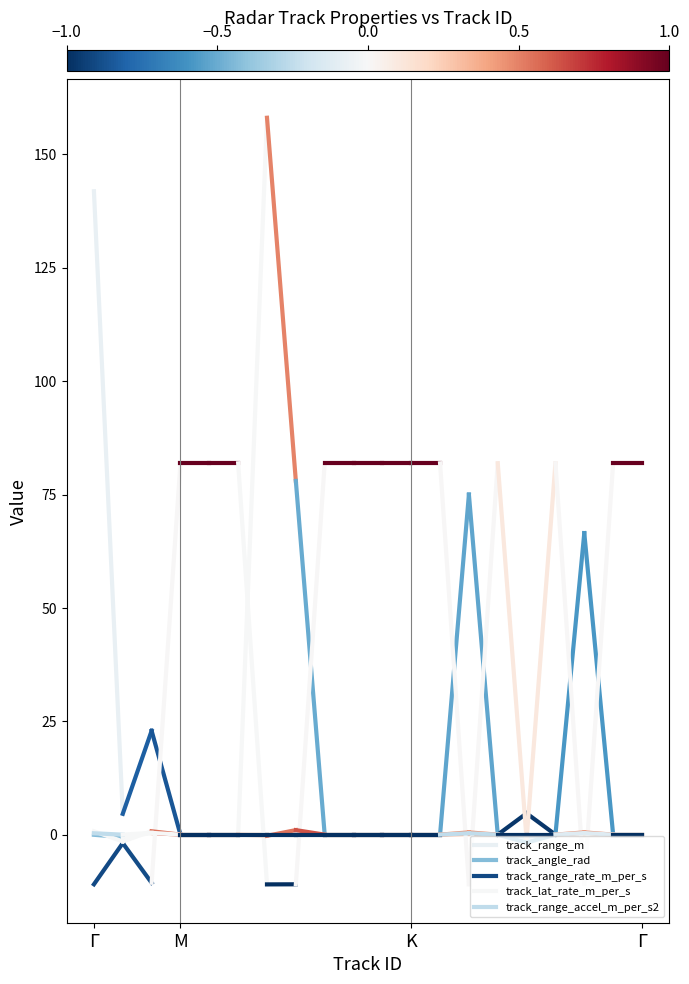

True or false: track_lat_rate_m_per_s has a value of 1.2 at Γ.

False